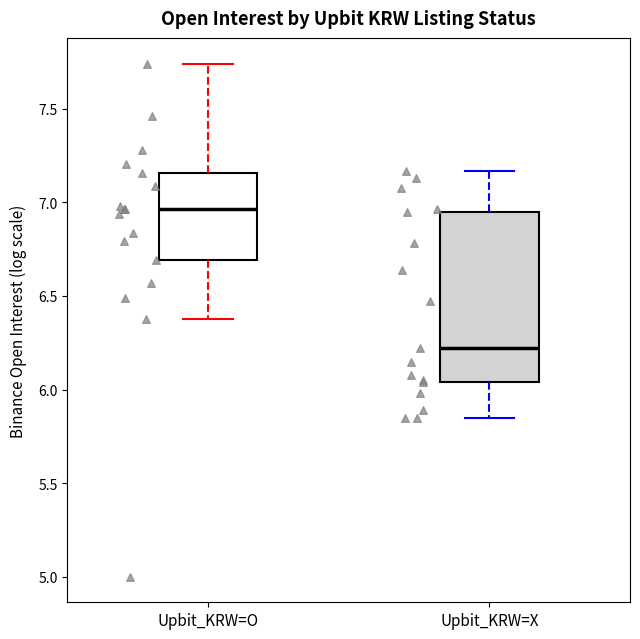

Which box's median line is the highest?

Upbit_KRW=O